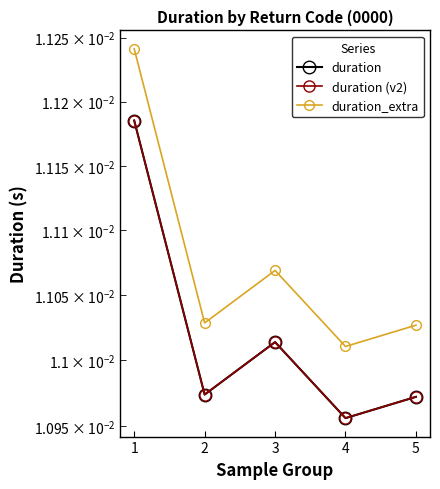

Between 2 and 3, which series saw the biggest shift?

duration_extra